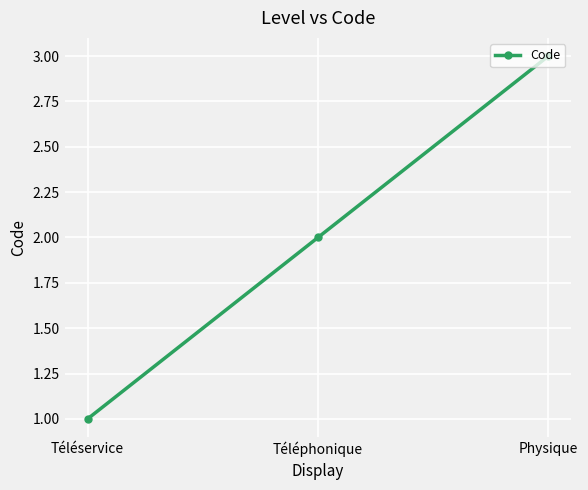

Is this an area chart (filled region under the line)?

No